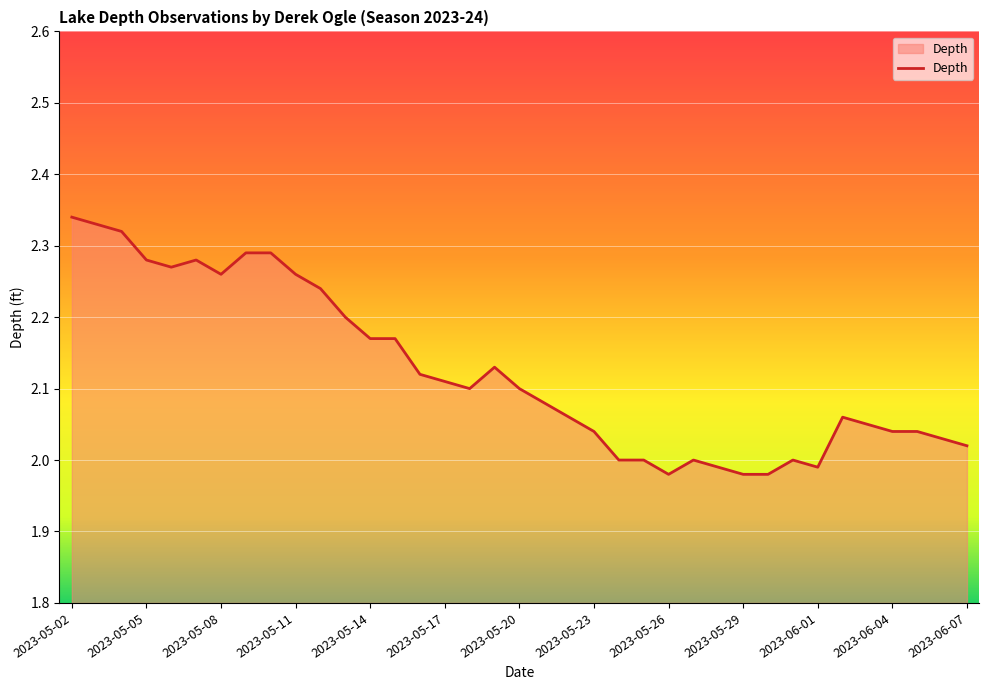

What is the difference between the maximum and minimum values?

0.4